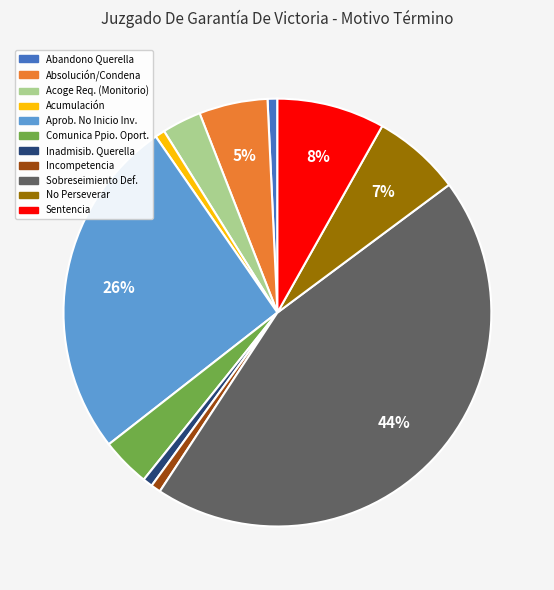

Is there any slice that represents more than half of the pie?

No